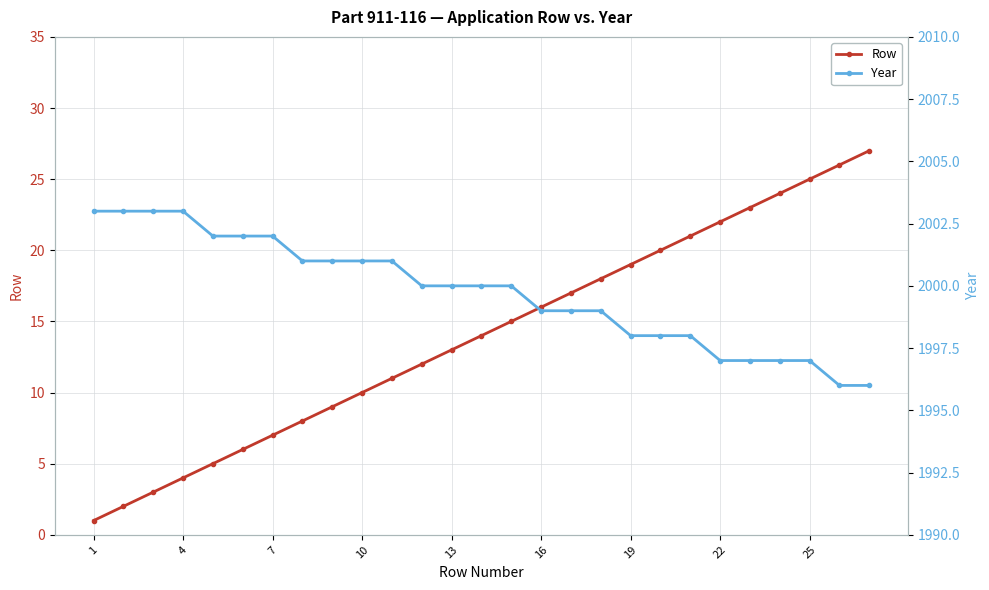

Which category has the lowest value in the Row series?

1